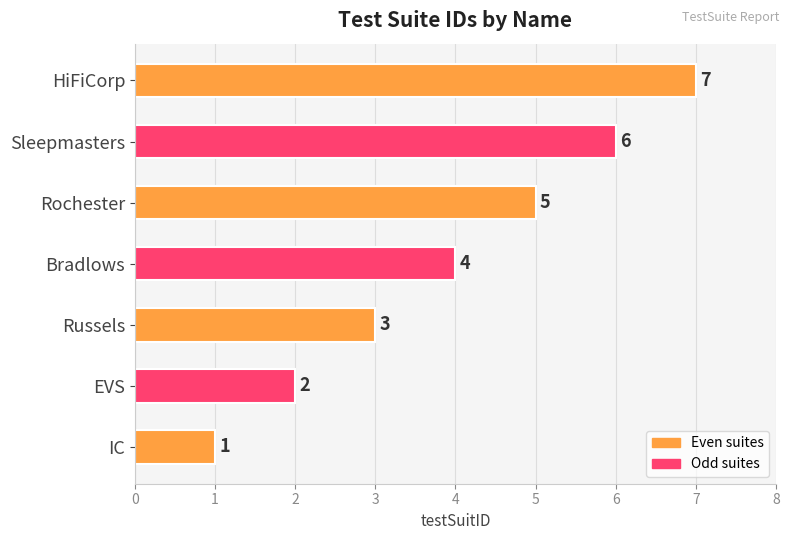

How many values are between 2 and 6?

5